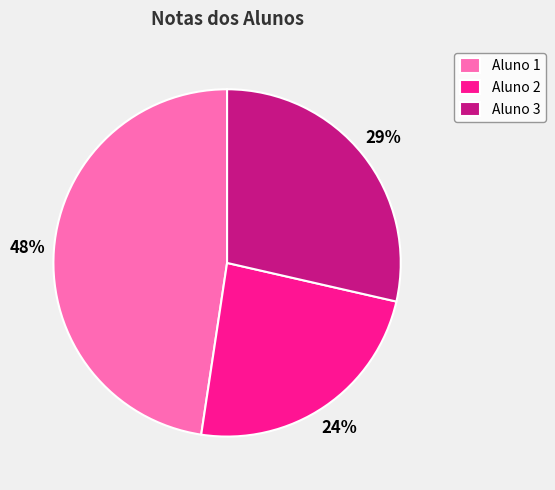

What percentage is the Aluno 1 slice, to the nearest percent?

48%